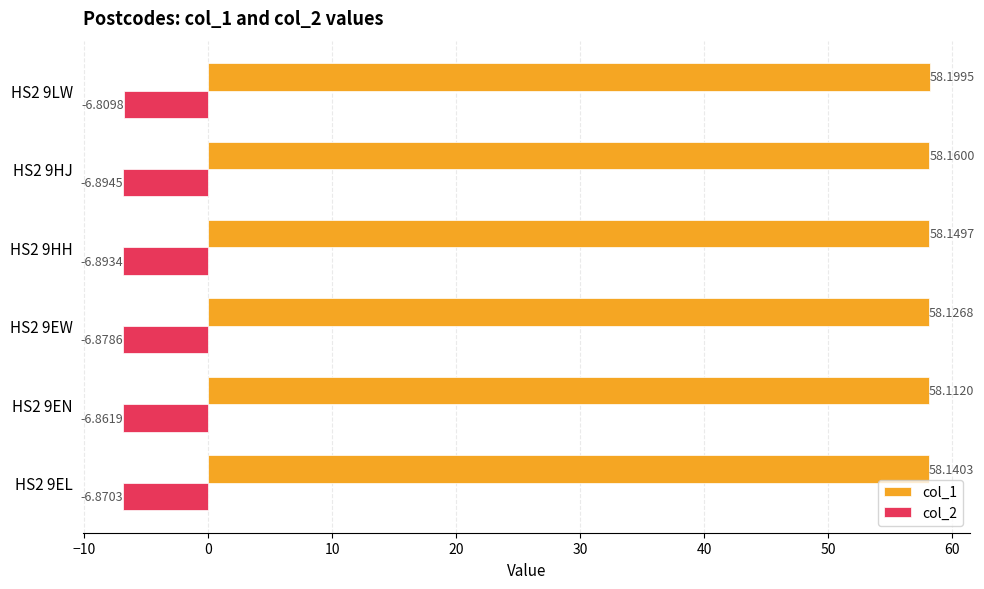

What is the average value of the col_1 series?

58.1